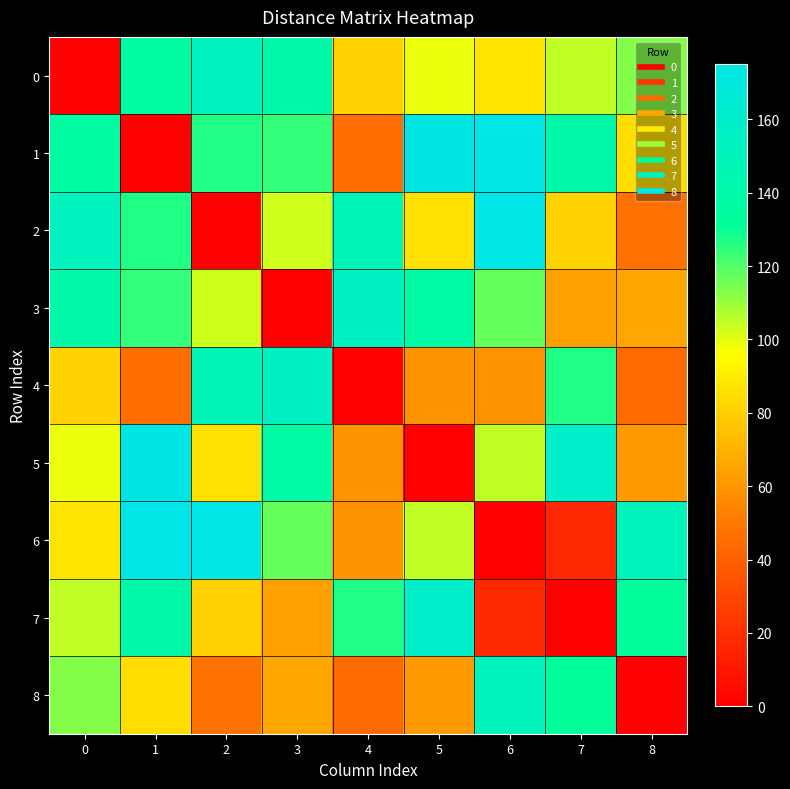

What is the total value across all series at 5?

883